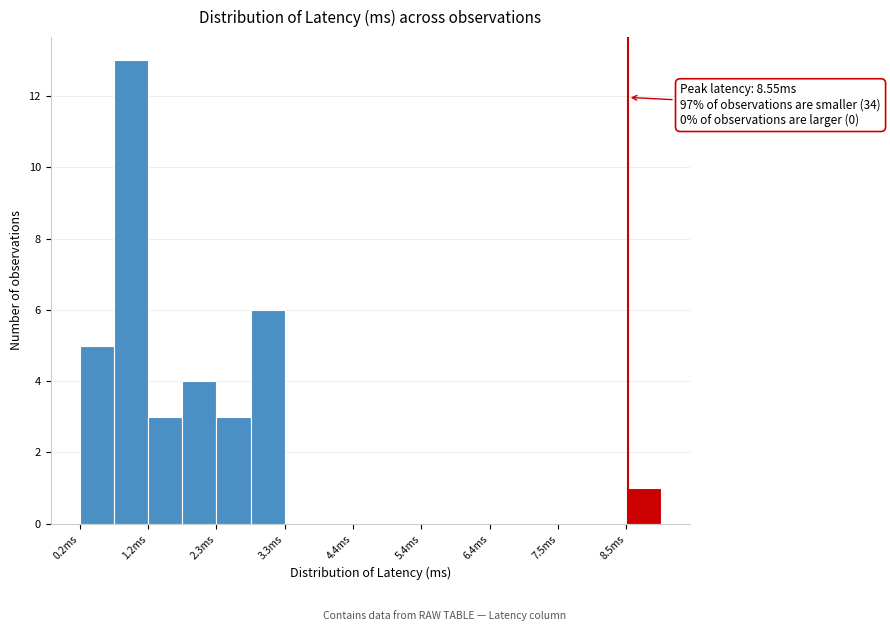

Read against the x-axis, roughly where is the centre of the tallest bar?

1.0